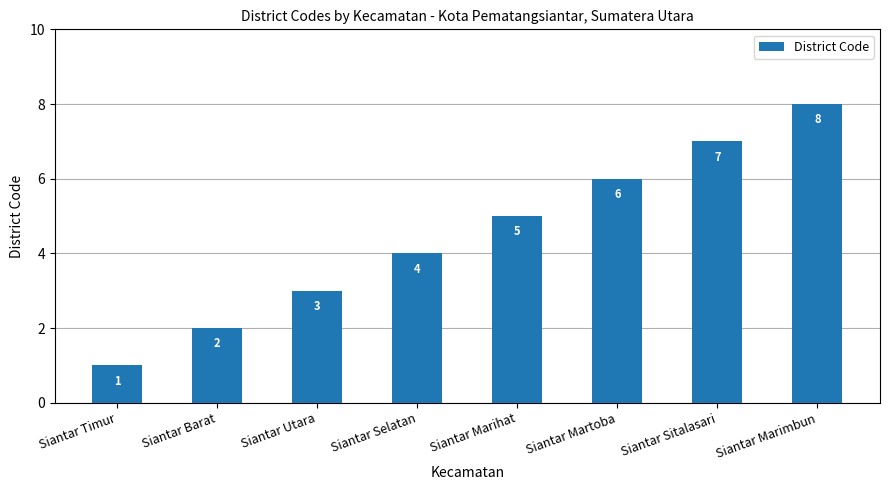

What is the label of the 7th bar from the right?

Siantar Barat